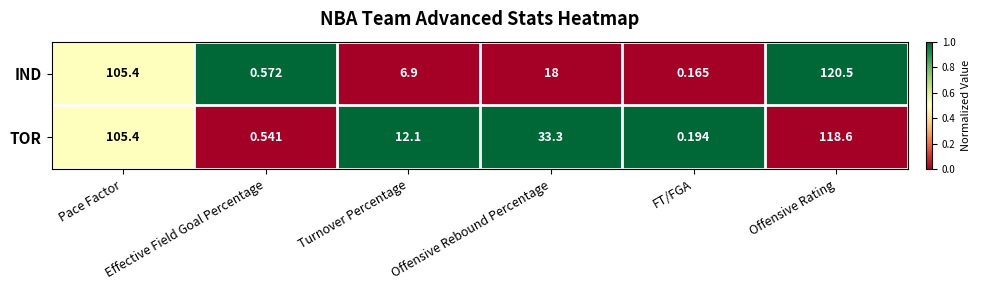

Rank the series by their maximum value, from lowest to highest.

TOR, IND